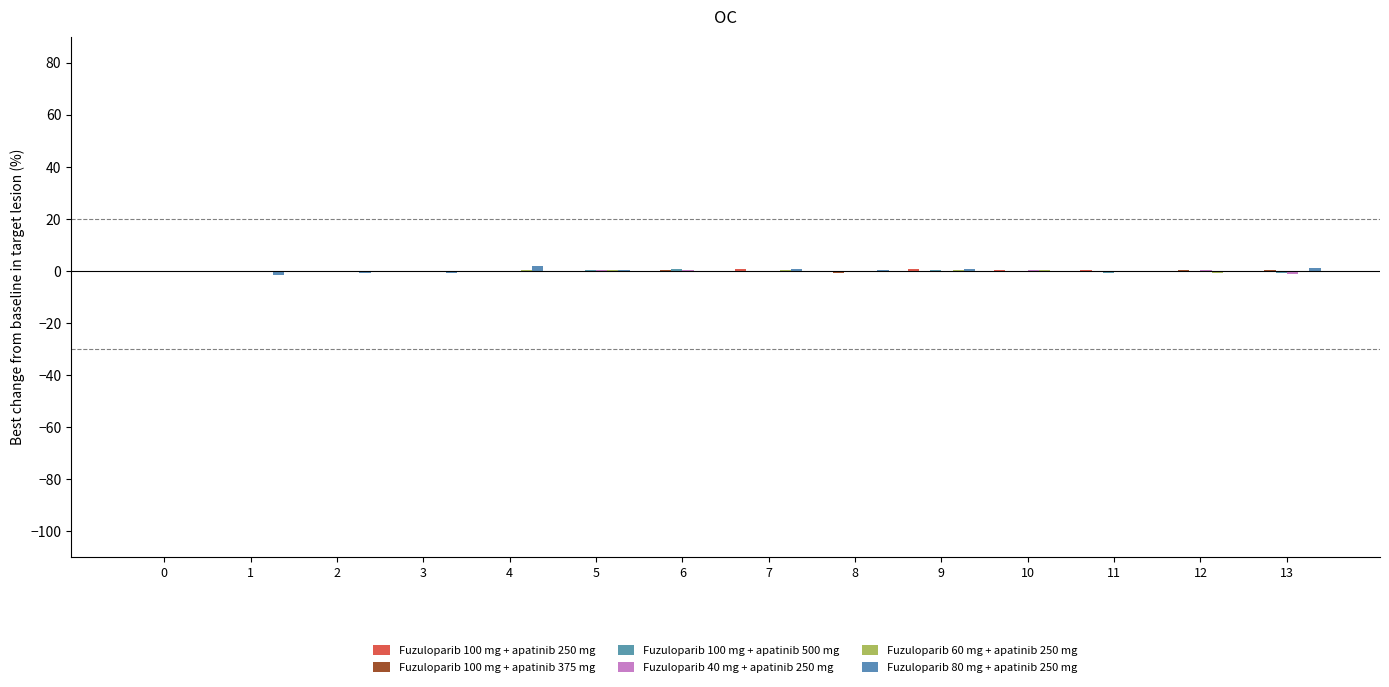

Is the value of Fuzuloparib 100 mg + apatinib 250 mg at 6 greater than the value of Fuzuloparib 60 mg + apatinib 250 mg at 7?

No